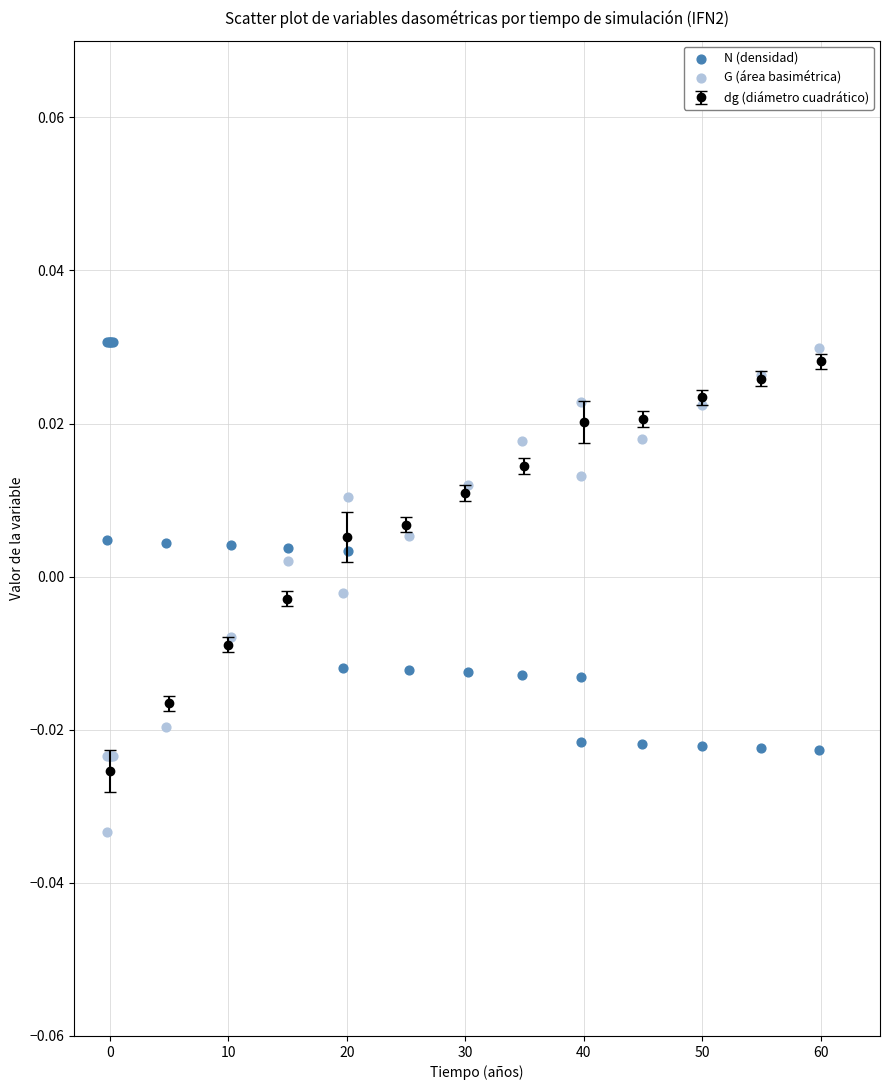

What is the X range (max minus min) for the scatter plot?

60.1